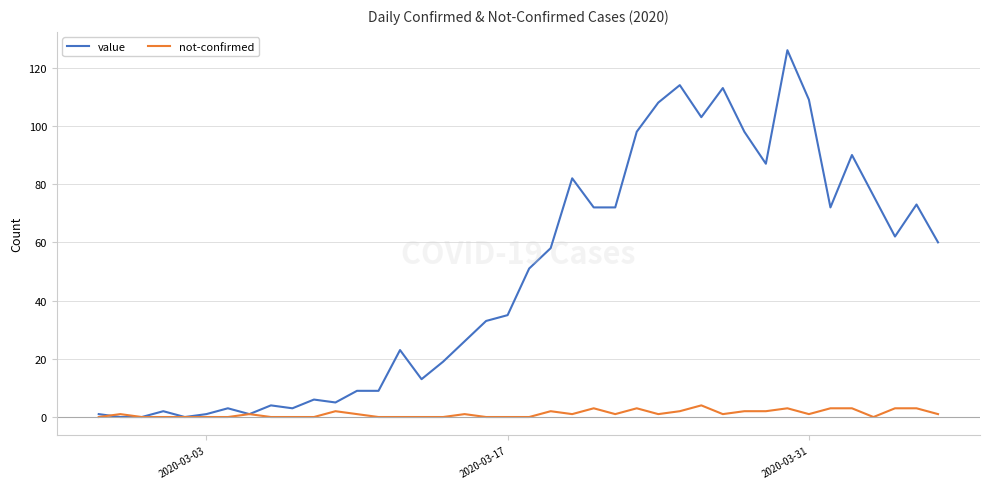

What is the highest value of the value series?

126